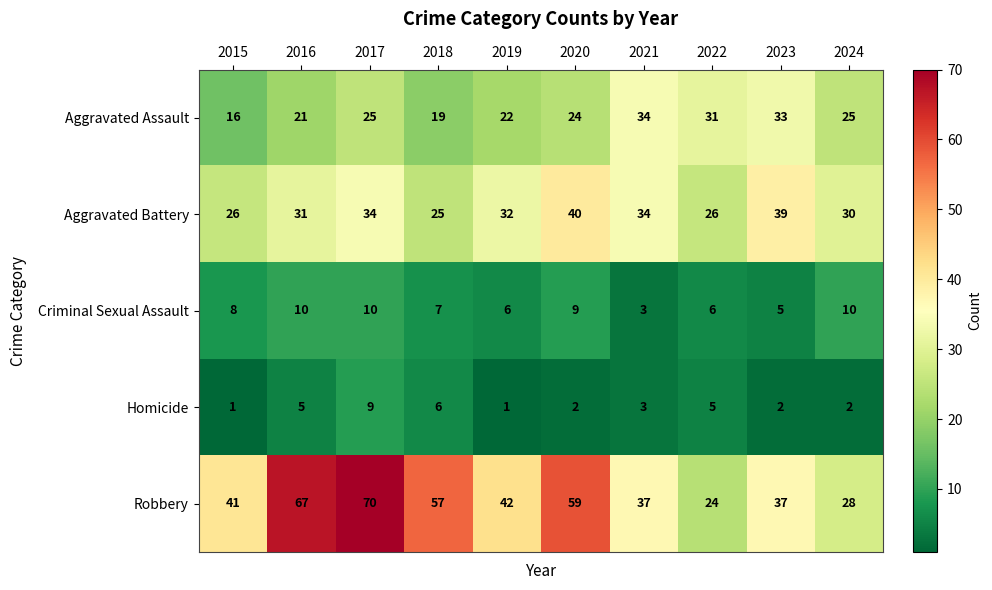

Which category has the lowest value in the Robbery series?

2022